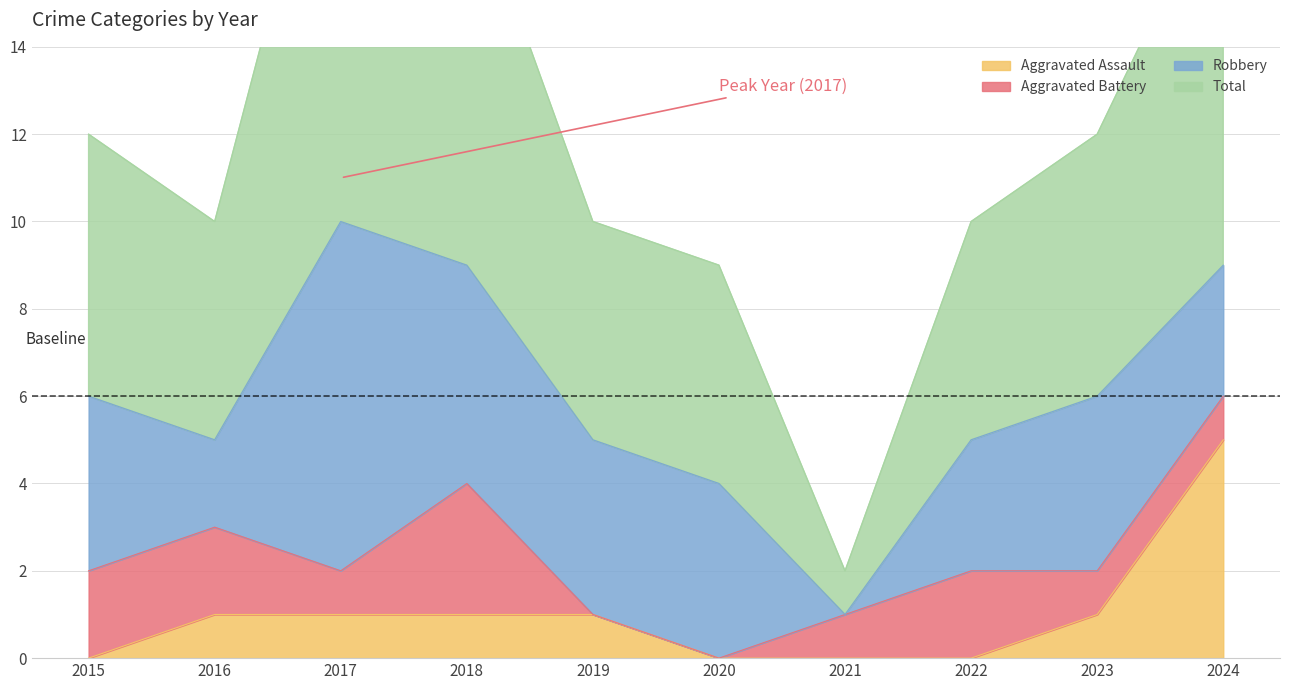

Which series changed the most between 2016 and 2021?

Total